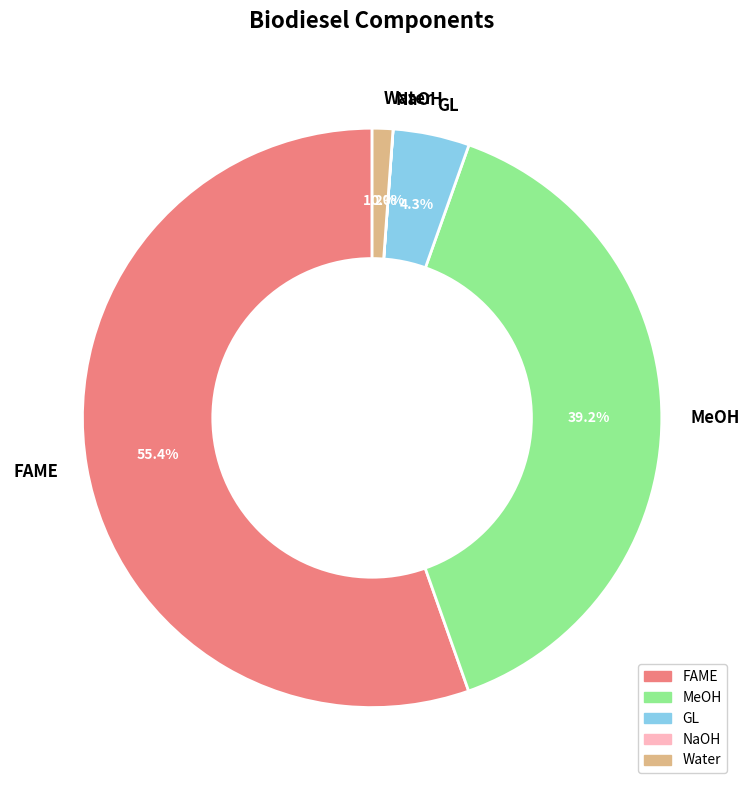

How much of the chart is everything except GL?

95.7%